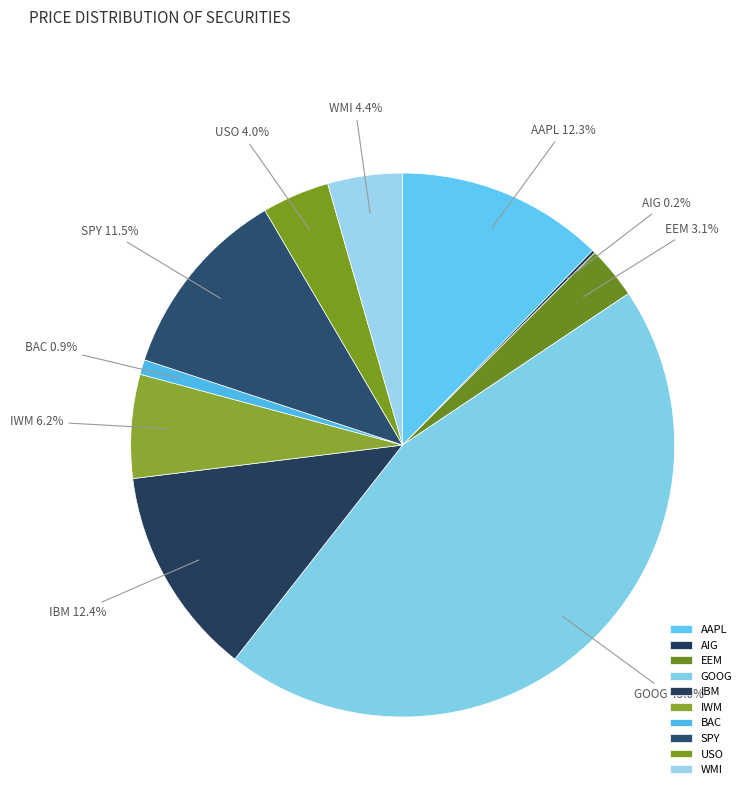

Does any single category account for the majority?

No